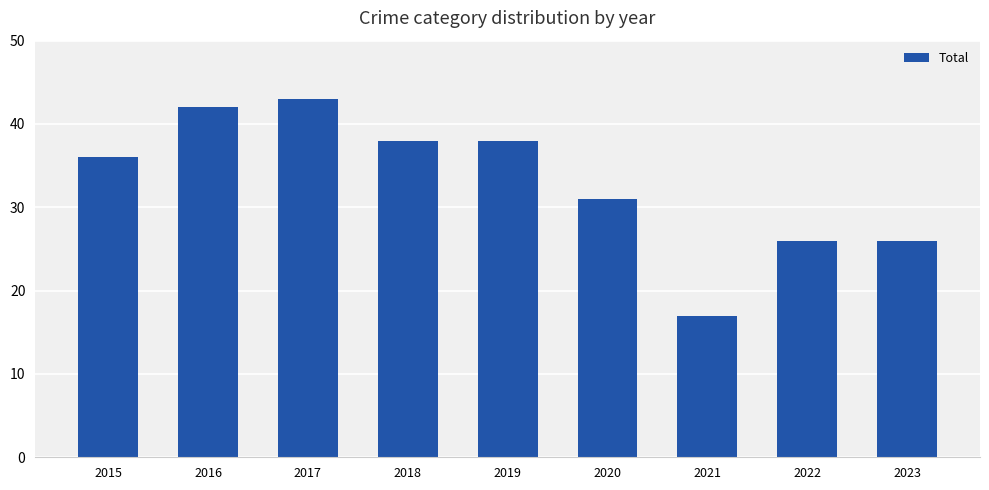

What is the difference between the maximum and minimum values?

26